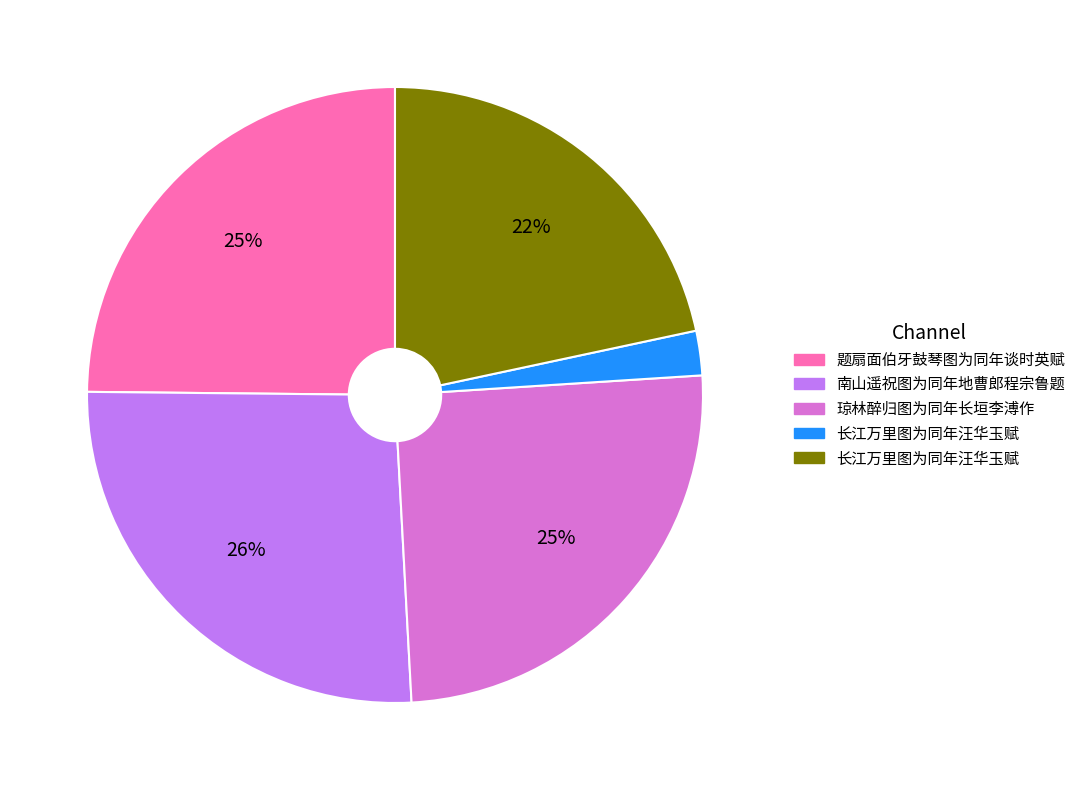

Does any single category account for the majority?

No